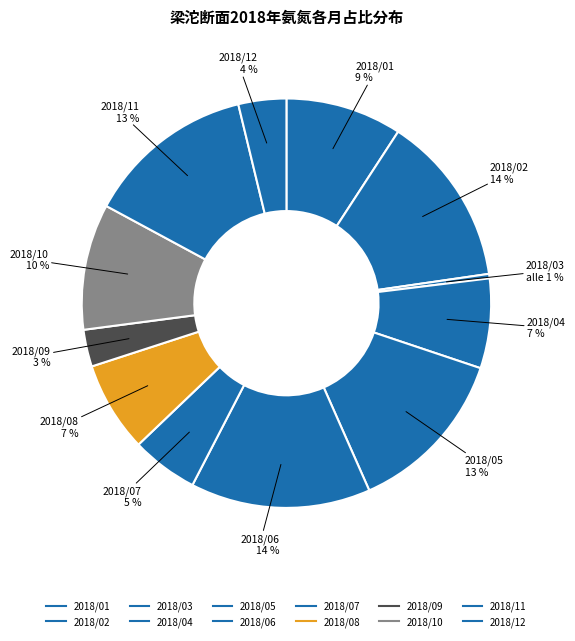

Is 2018/06 the majority of the pie?

No